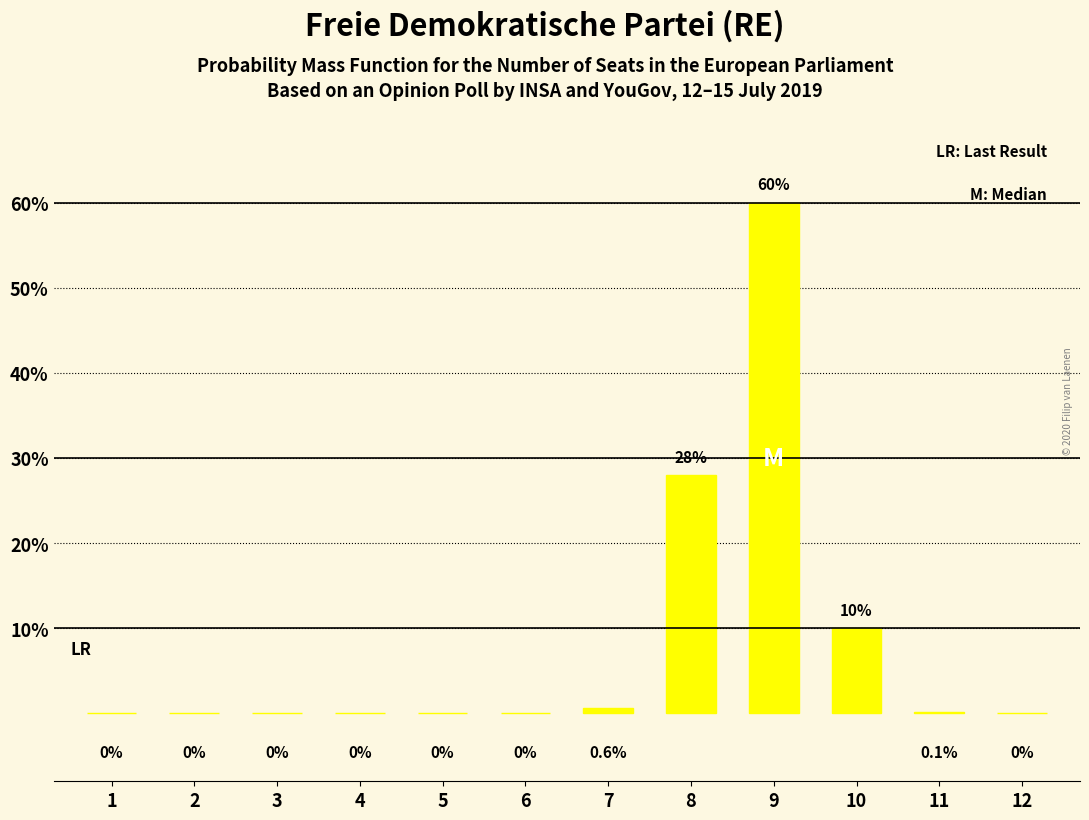

What is the sum of the values at 10 and 1?

10.0